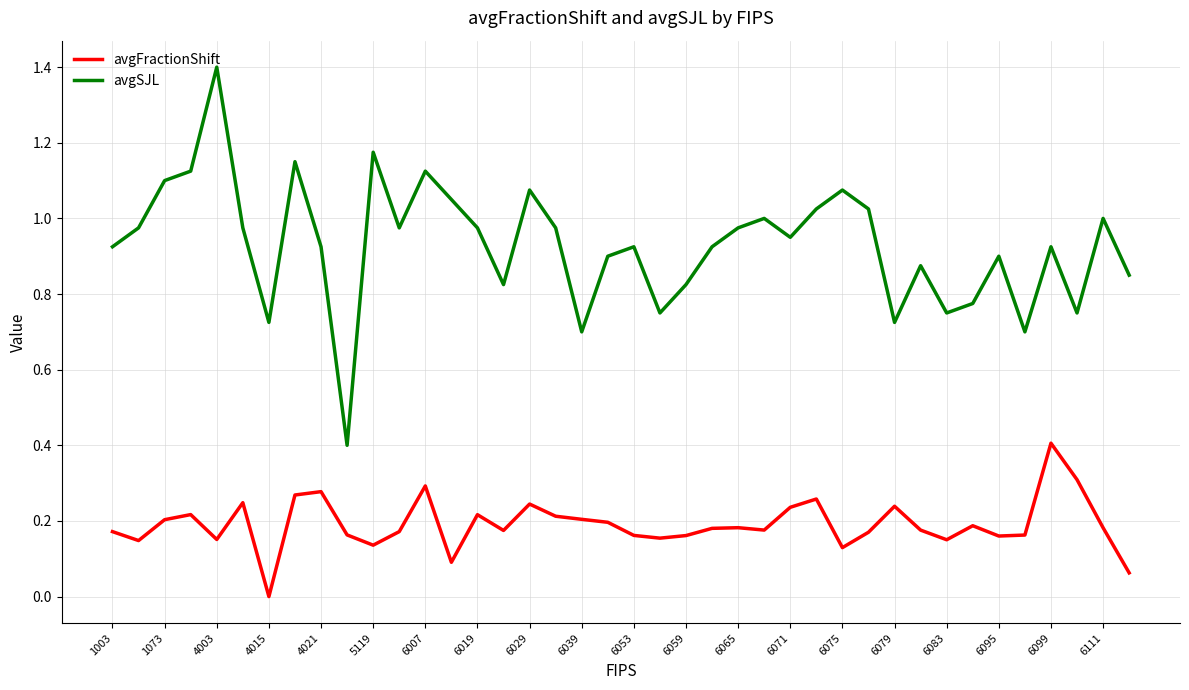

True or false: avgFractionShift and avgSJL cross at least once.

False